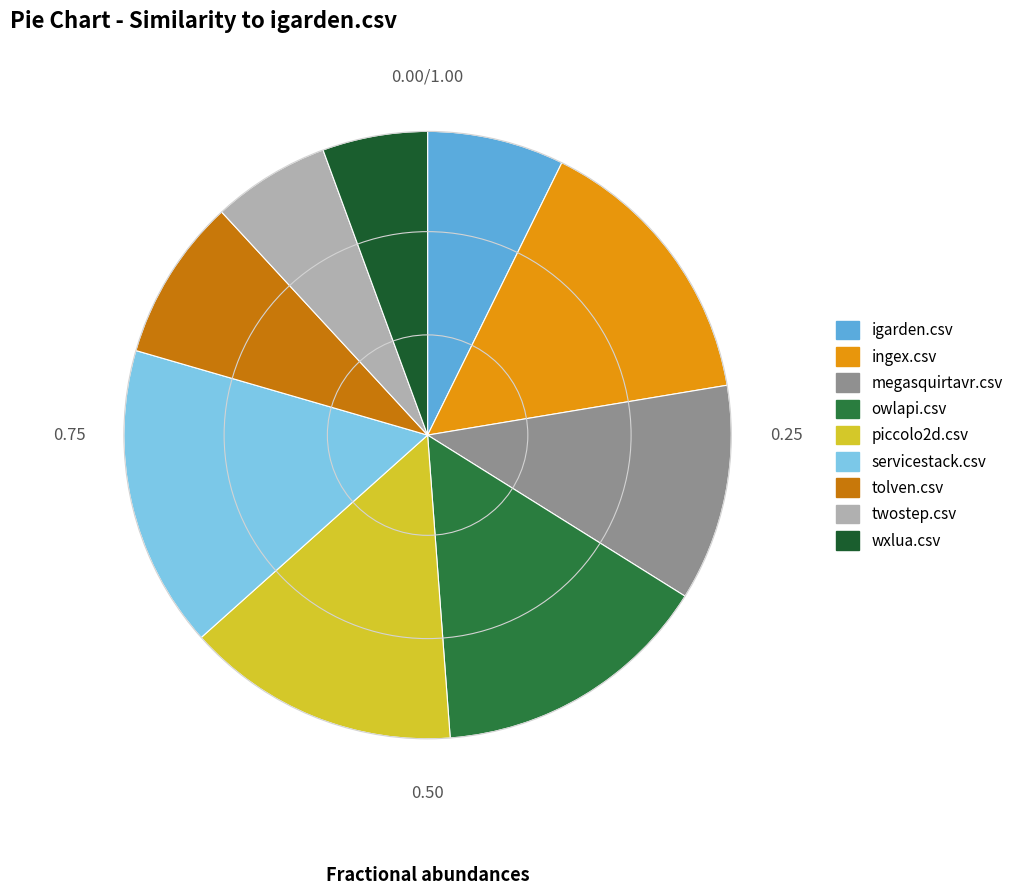

Which has a higher value, twostep.csv or tolven.csv?

tolven.csv